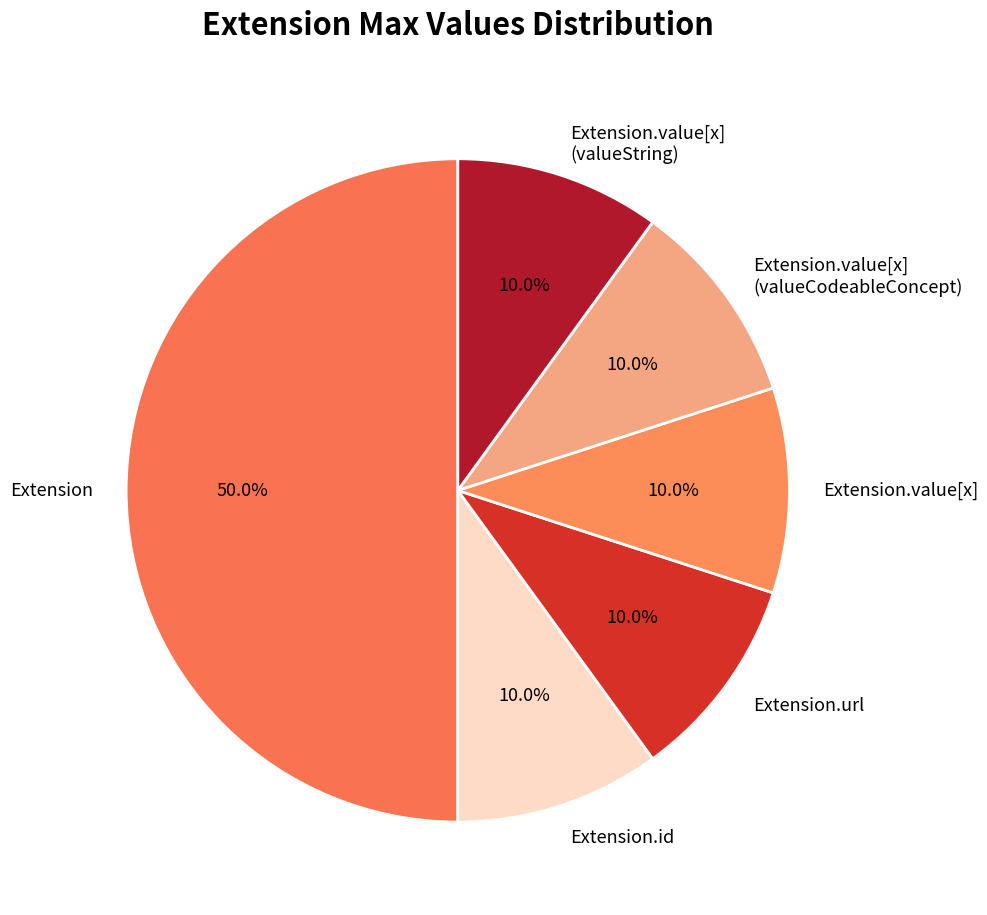

Count the number of slices in the pie.

6